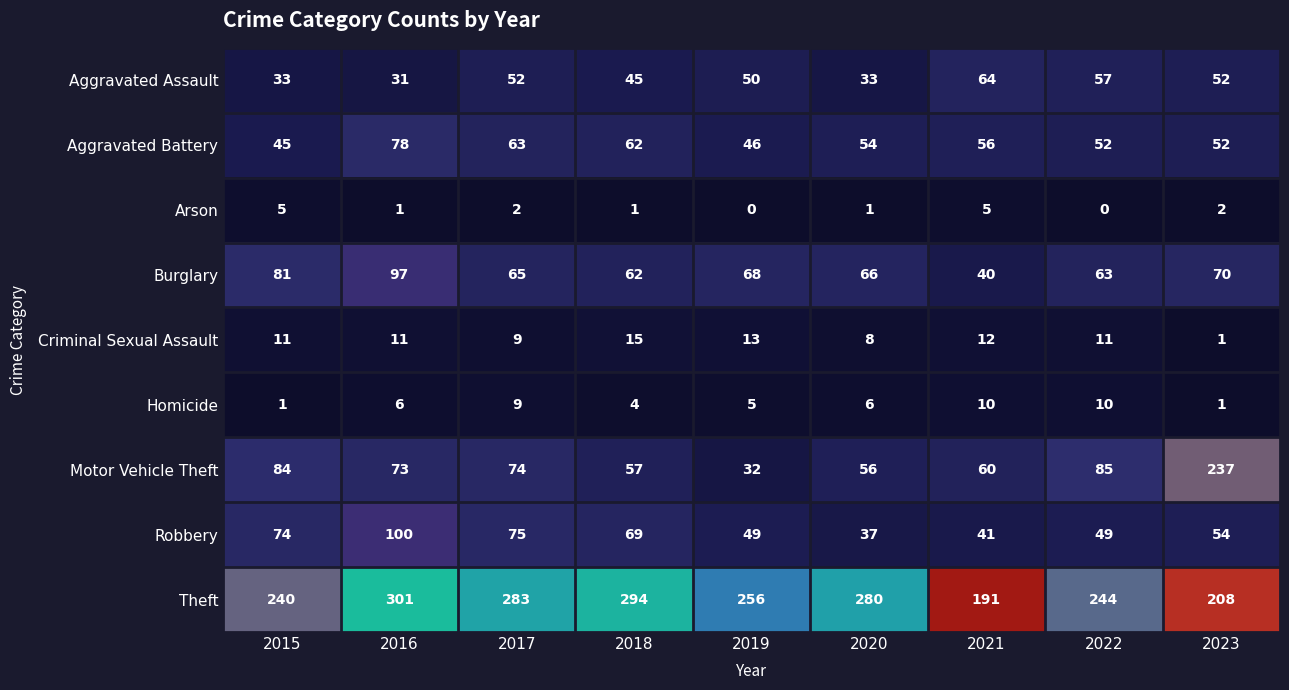

At how many categories does at least one series exceed 81?

9